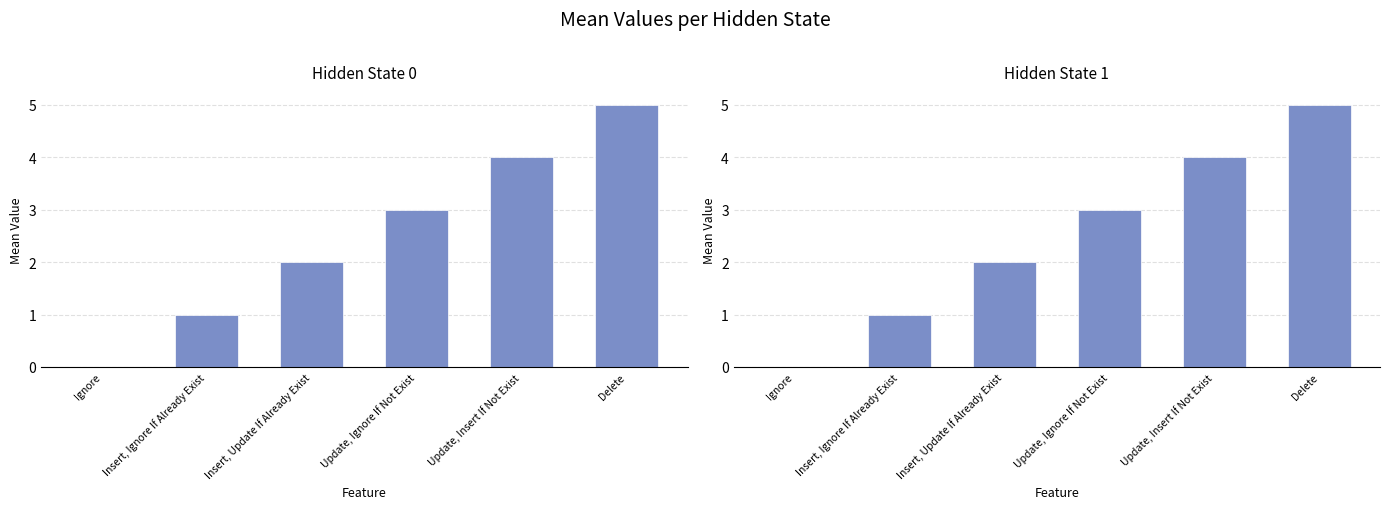

Where is the data nearest to the value 2?

Insert, Update If Already Exist